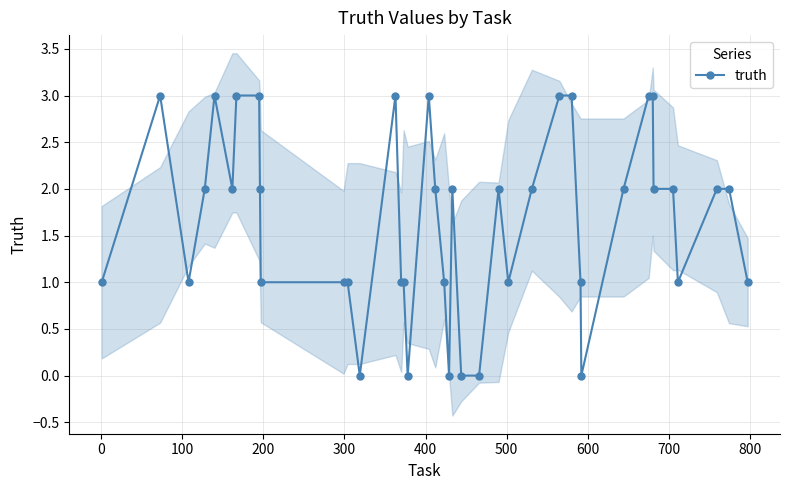

Reading right to left, list all the values displayed in this chart.

1	2	2	1	2	2	3	3	2	0	1	3	3	2	1	2	0	0	2	0	1	2	3	0	1	1	3	0	1	1	1	2	3	3	2	3	2	1	3	1